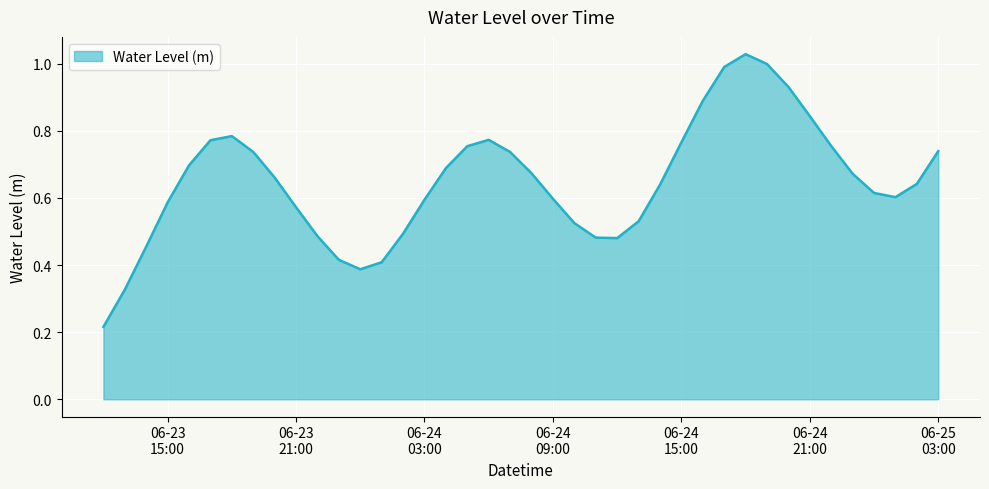

How many lines are shown in the chart?

1